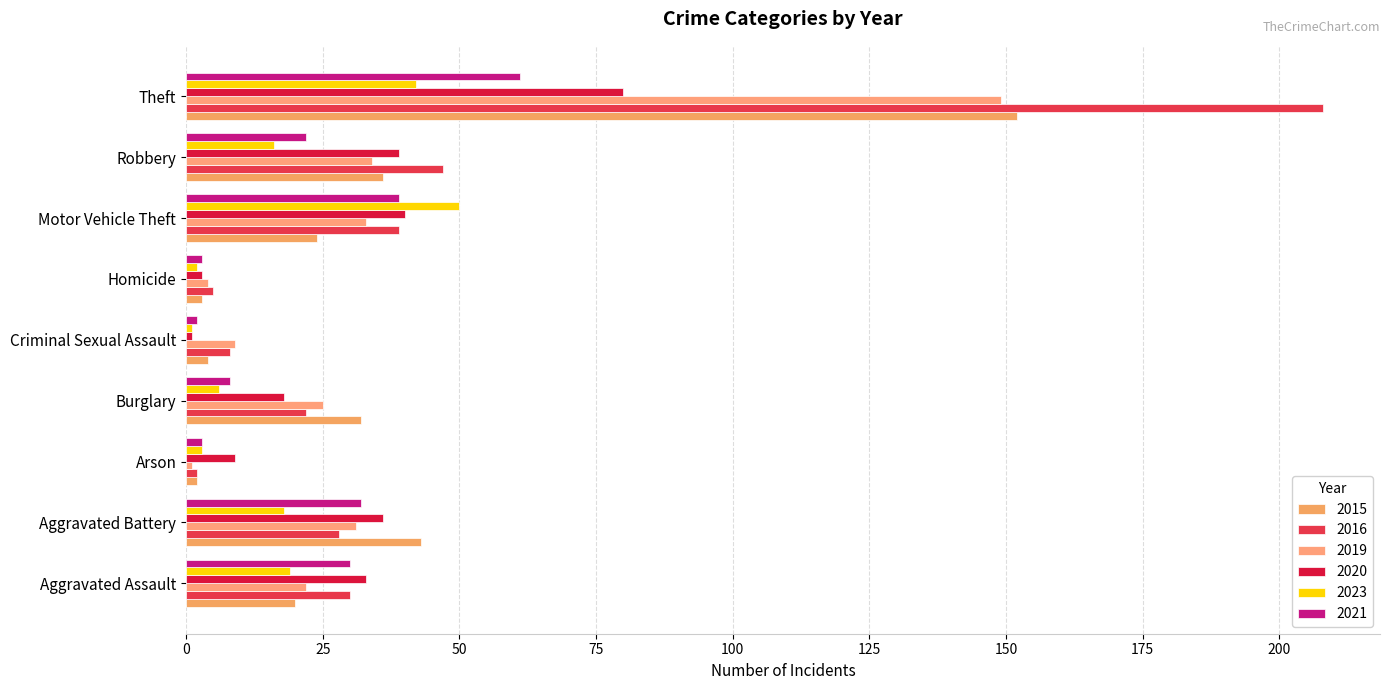

What is the minimum value for 2021?

2